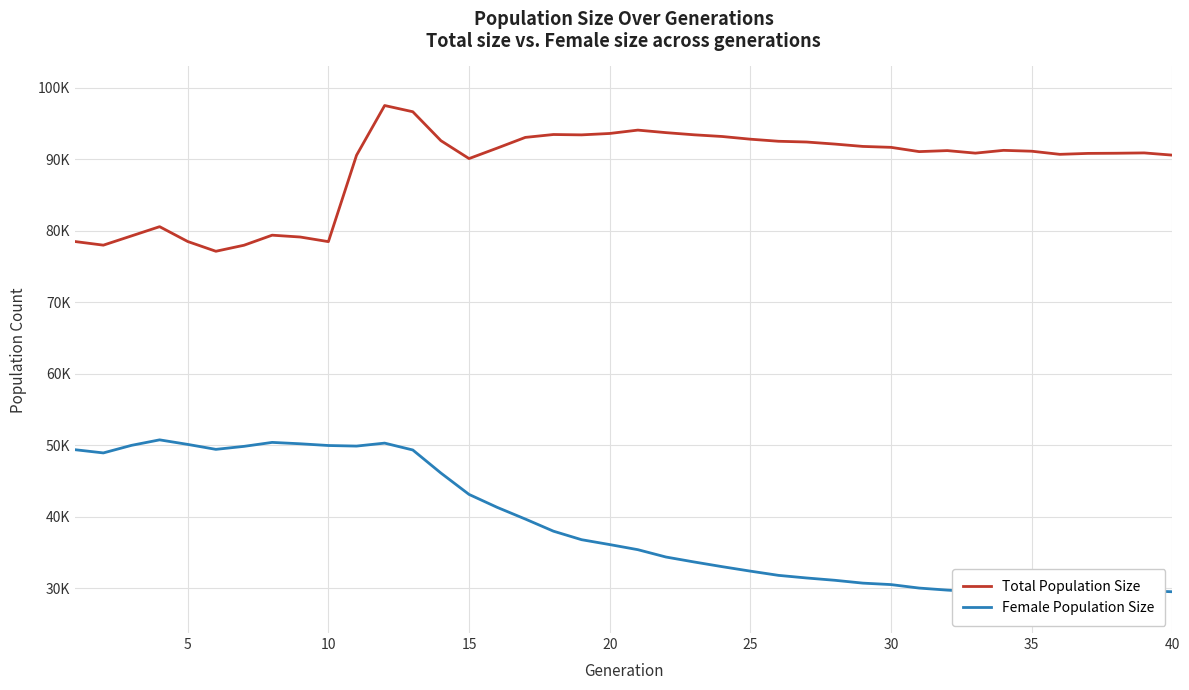

Reading right to left, extract all data points from this chart.

Total Population Size: 90599	90910	90865	90842	90711	91148	91269	90879	91233	91092	91689	91817	92148	92434	92539	92829	93205	93443	93746	94099	93629	93433	93483	93079	91582	90117	92621	96668	97538	90578	78502	79147	79404	77999	77155	78518	80595	79302	78010	78512
Female Population Size: 29541	29676	29475	29529	29231	29472	29491	29543	29768	30054	30541	30745	31143	31465	31831	32422	33046	33704	34396	35423	36136	36819	38010	39707	41341	43150	46138	49365	50325	49910	49990	50233	50426	49871	49452	50145	50781	50012	48954	49401